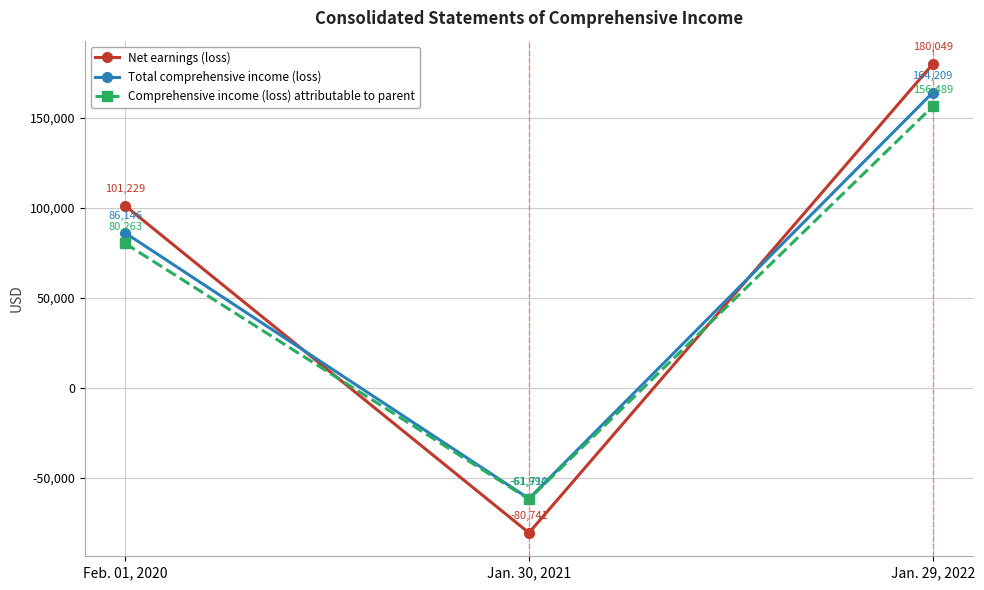

What is the average value of the Net earnings (loss) series?

66846